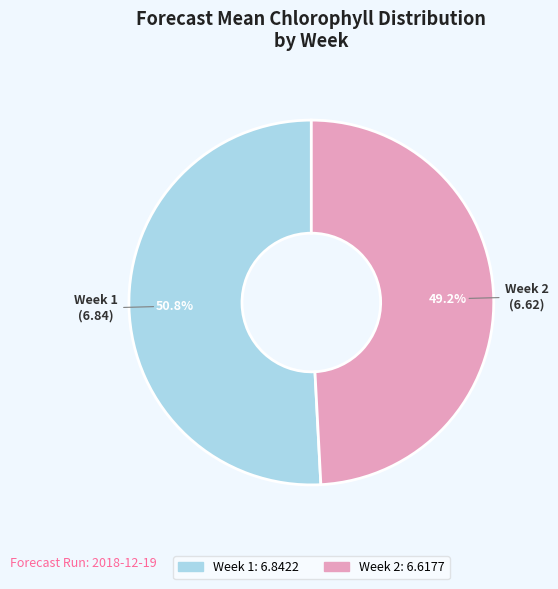

How many segments does this pie chart have?

2